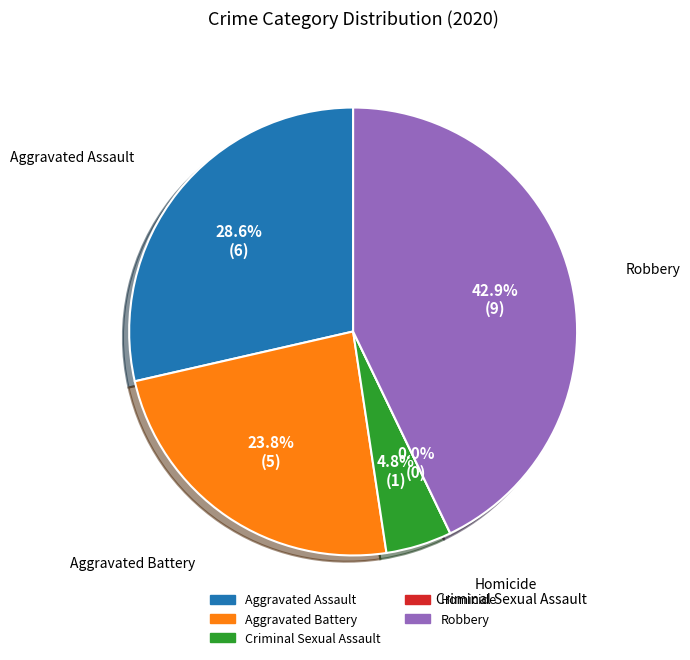

Which category has the biggest portion of the pie?

Robbery